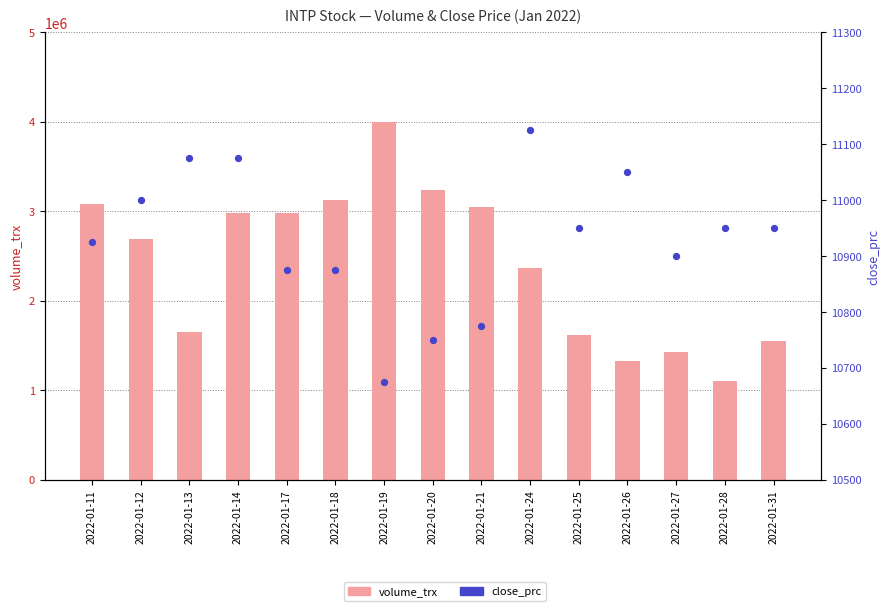

Which series reaches the minimum Y coordinate?

close_prc